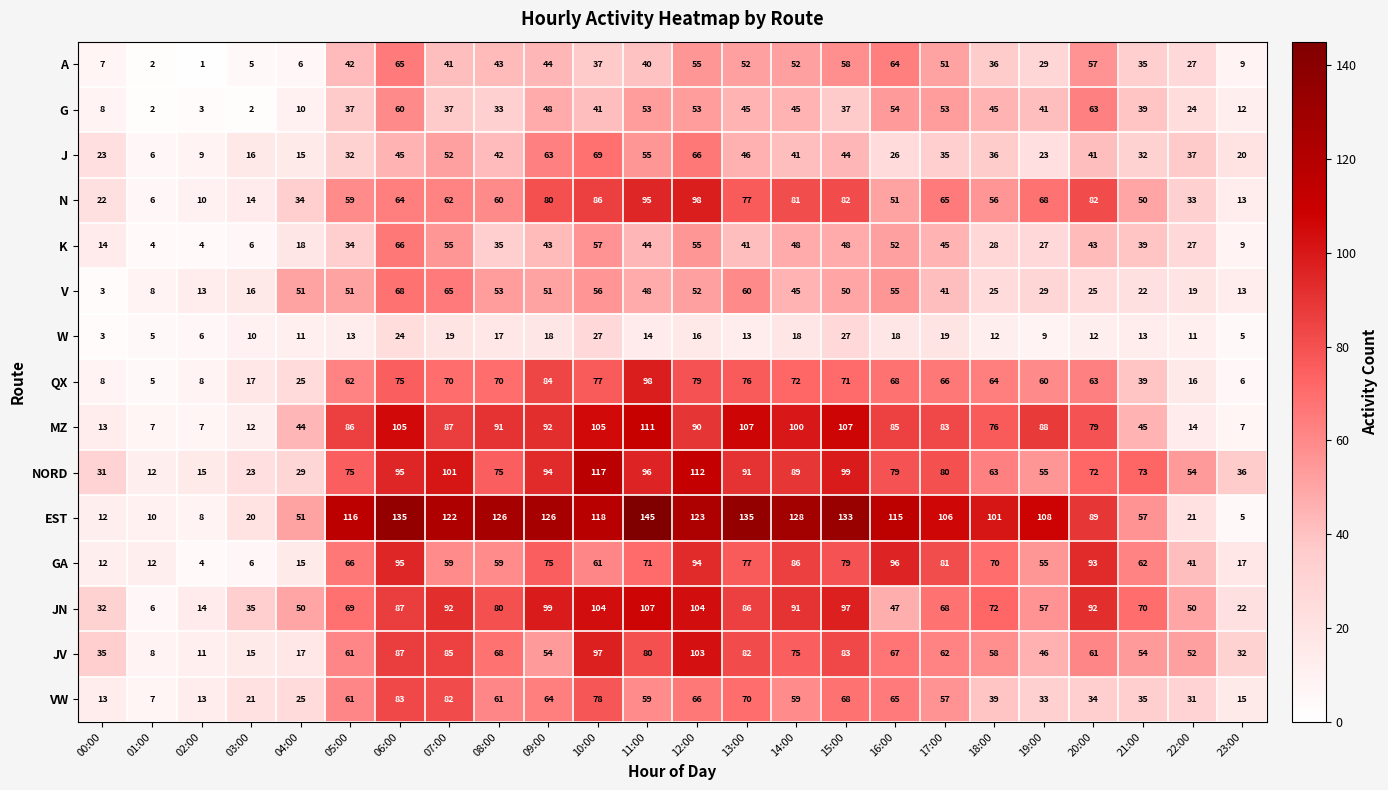

Is it true that JN equals 50 at 20:00?

False